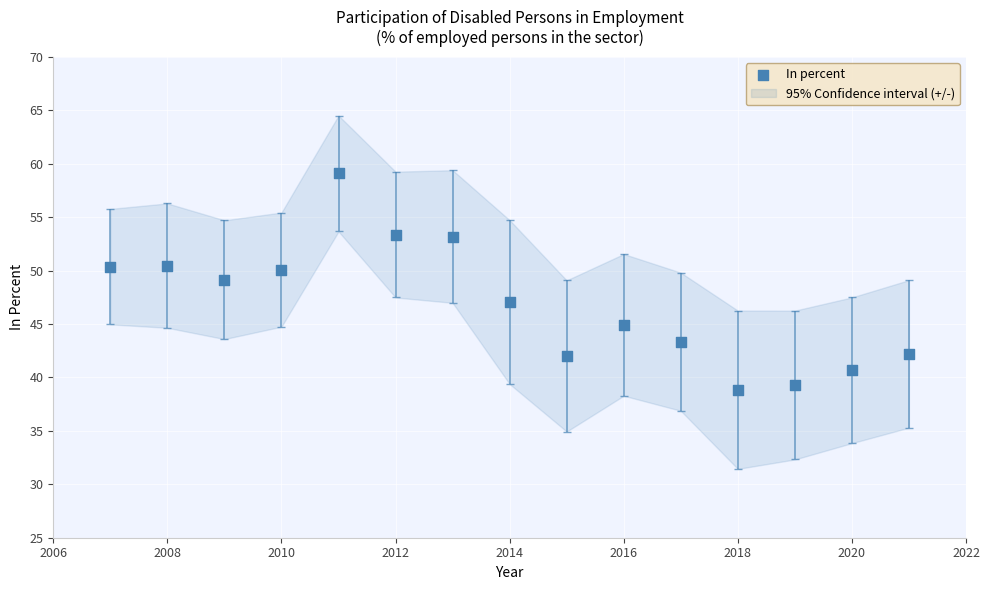

What is the range of X values (max minus min)?

14.0